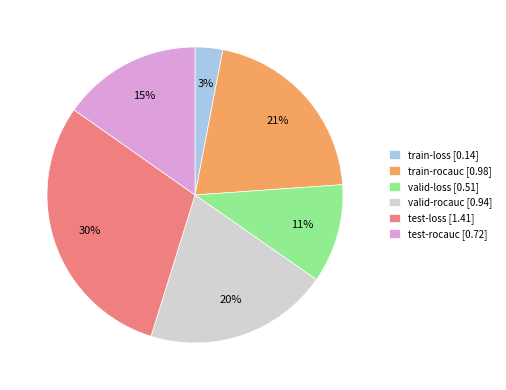

Which slice is the largest?

test-loss